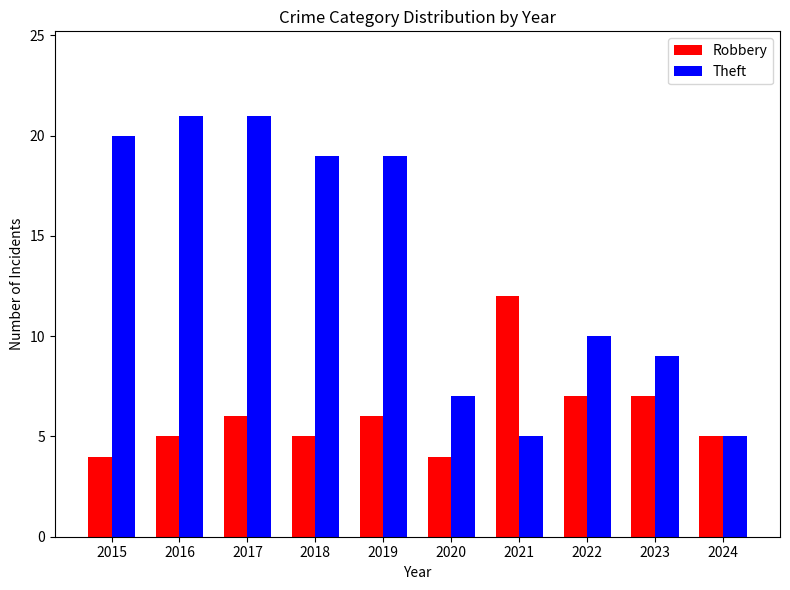

What is the sum of the Robbery values at 2018 and 2016?

10